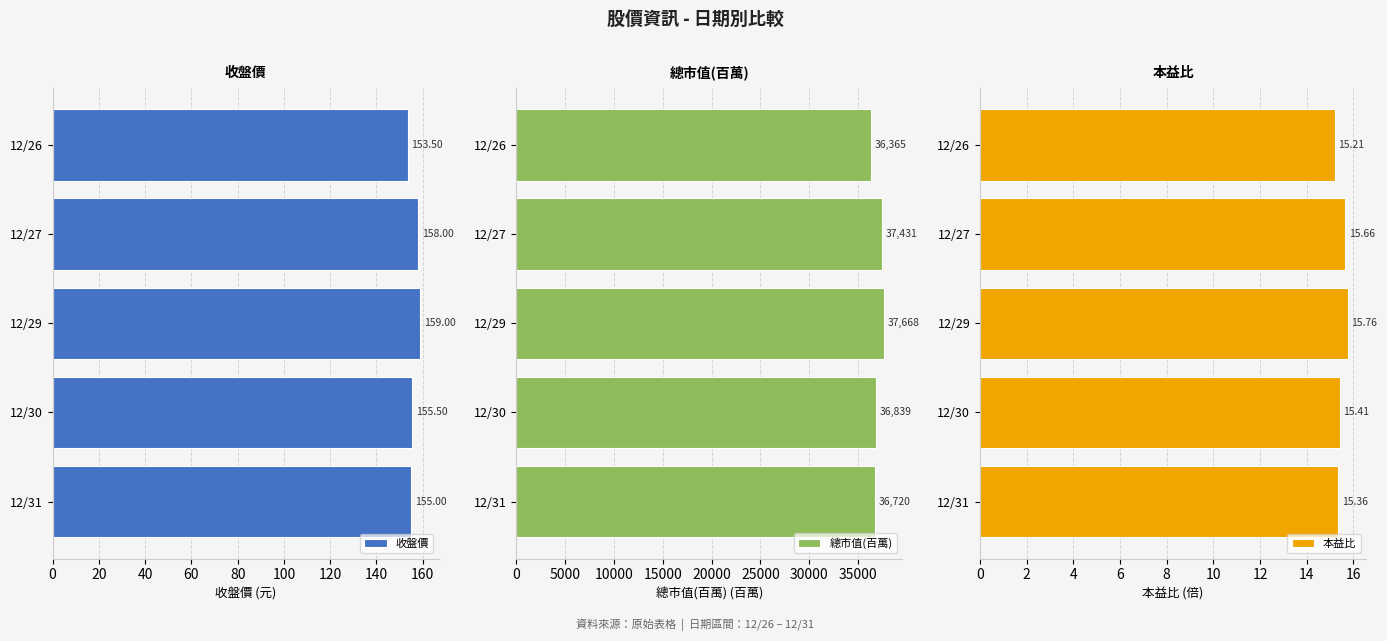

What is the sum of all 總市值(百萬) values?

185023